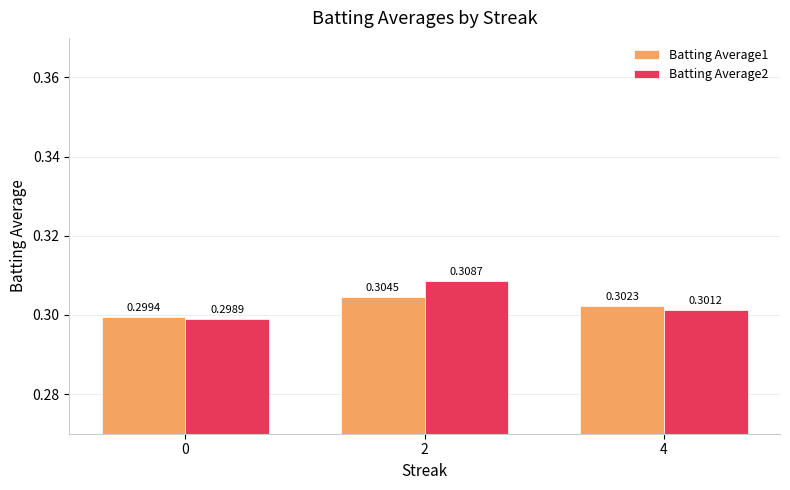

What is the sum of all Batting Average1 values?

0.9